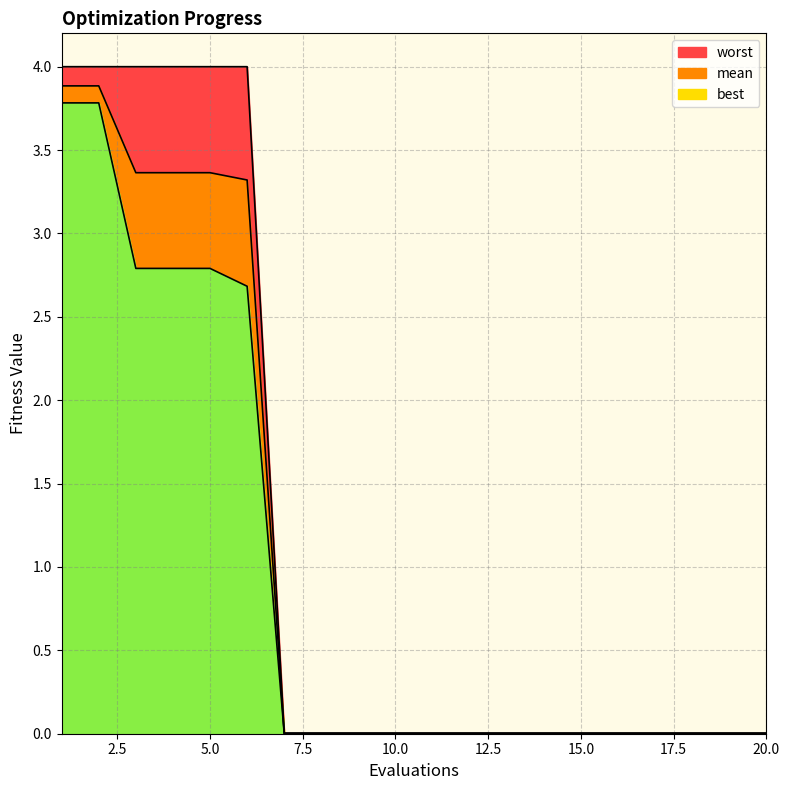

Which series changed the most between 16 and 20?

mean